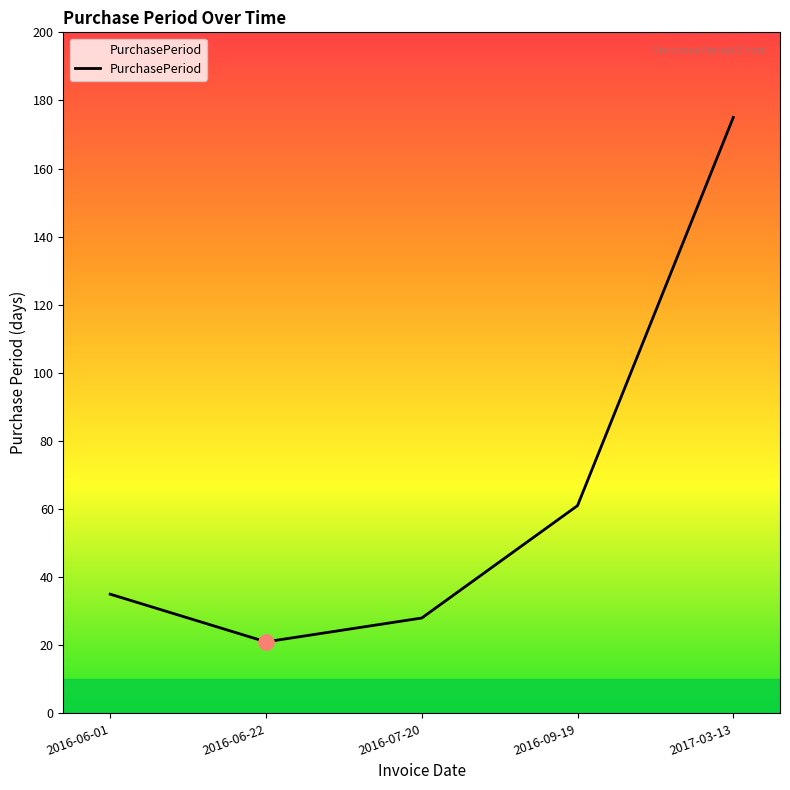

What is the change in value from 2016-06-01 to 2017-03-13?

+140